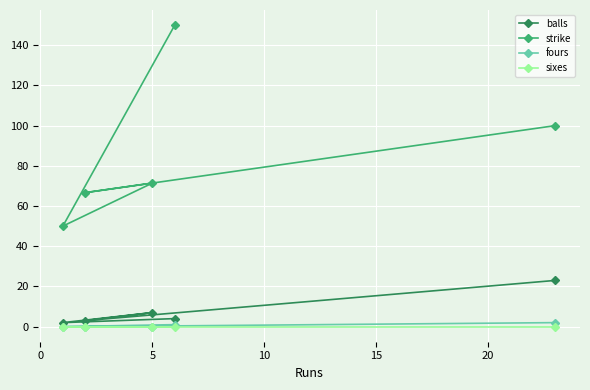

Count the fours values in the range 0 to 1.

4